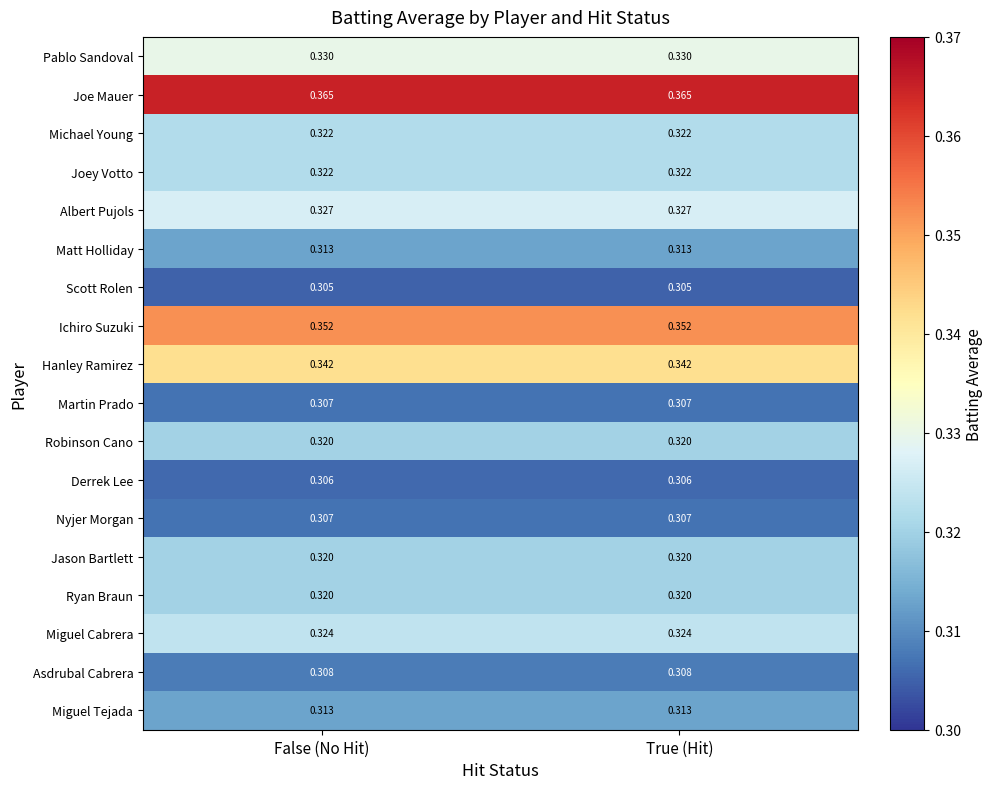

Is the value of Hanley Ramirez at True (Hit) greater than the value of Ryan Braun at False (No Hit)?

Yes